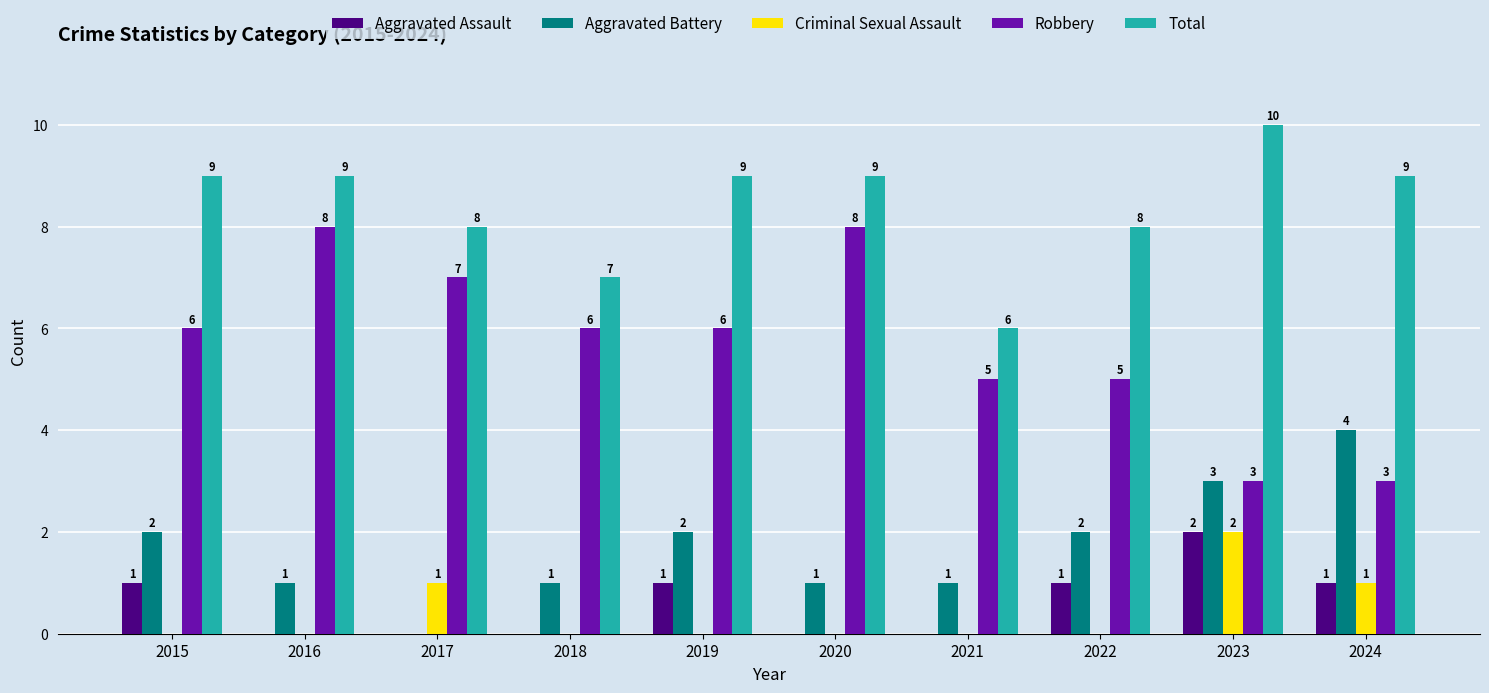

What is the difference between the Aggravated Battery values at 2022 and 2020?

1